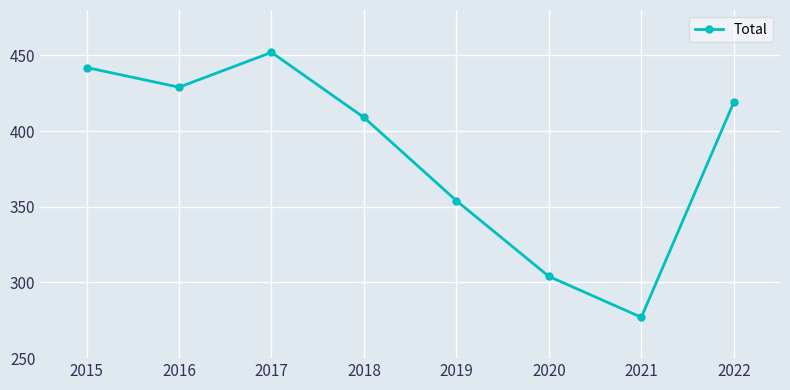

Reading left to right, transcribe all the data shown in this chart.

2015=442	2016=429	2017=452	2018=409	2019=354	2020=304	2021=277	2022=419